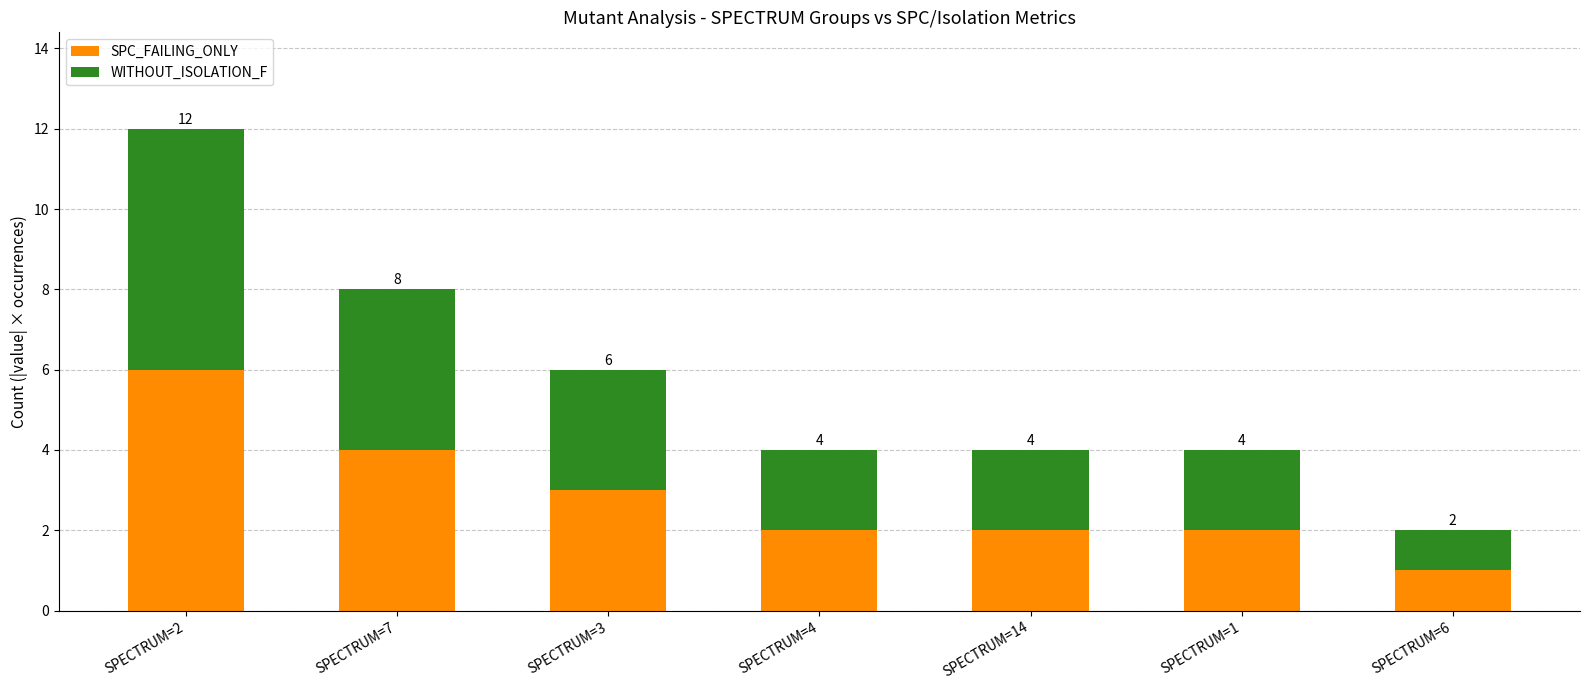

What is the difference between the second highest and minimum values in the SPC_FAILING_ONLY series?

3